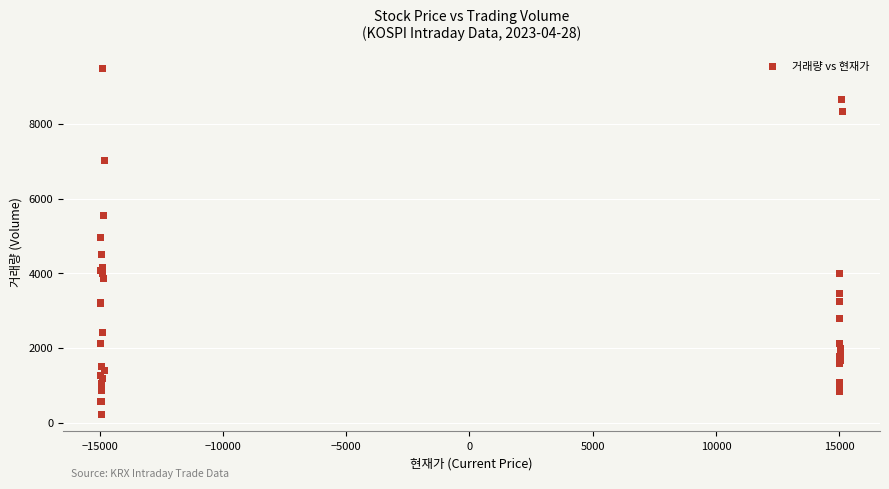

What Y value in the scatter plot is closest to 4849?

4967